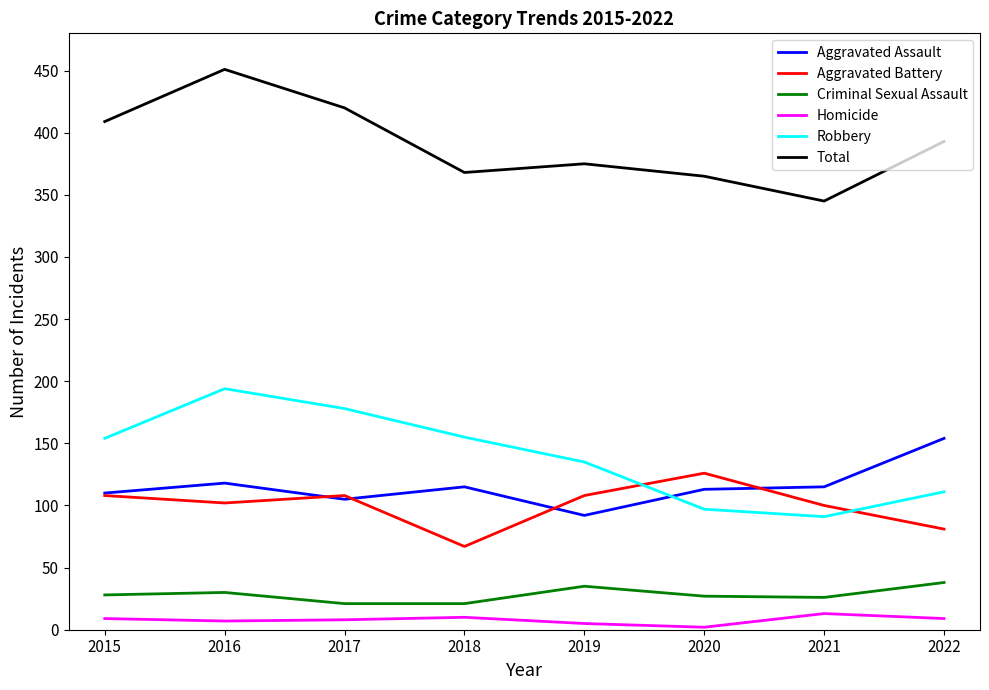

How many lines are shown in the chart?

6